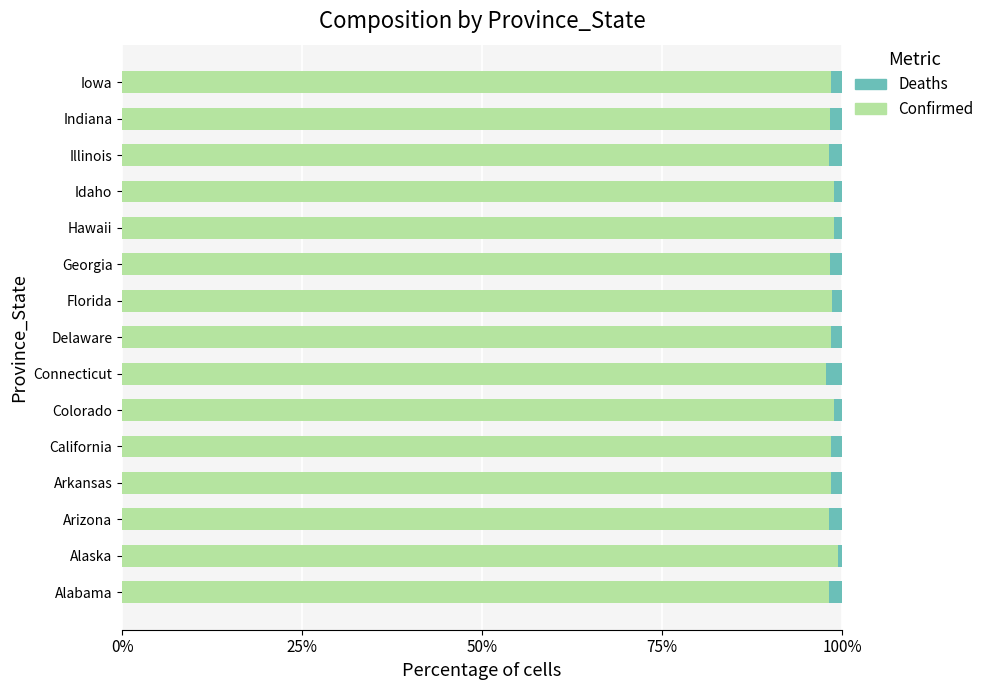

What is the highest value of the Confirmed series?

99.5